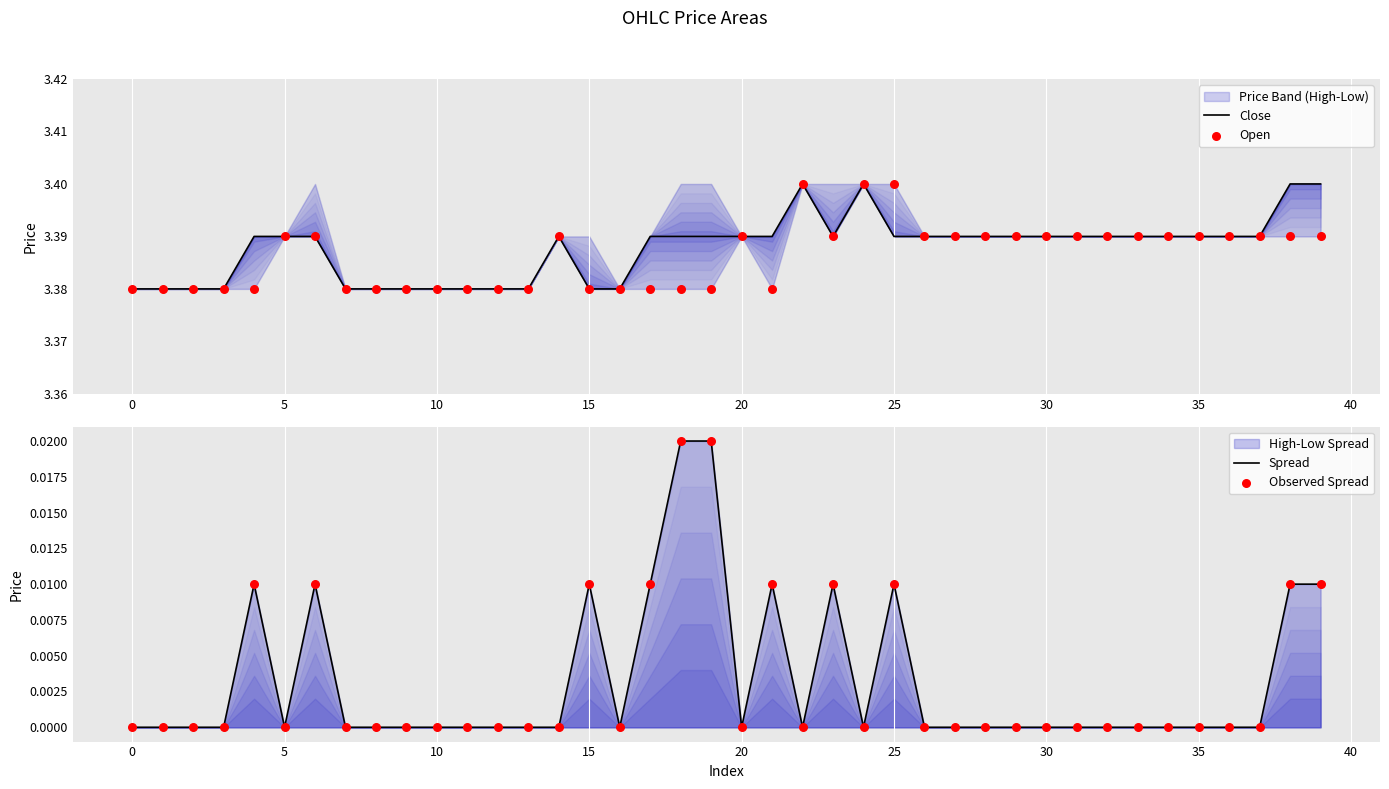

Is the value of Close at 30 greater than the value of Open at 30?

No